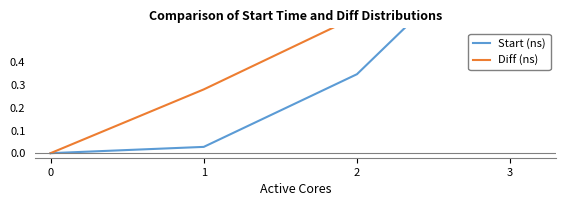

What are all the series names shown in the legend?

Start (ns), Diff (ns)